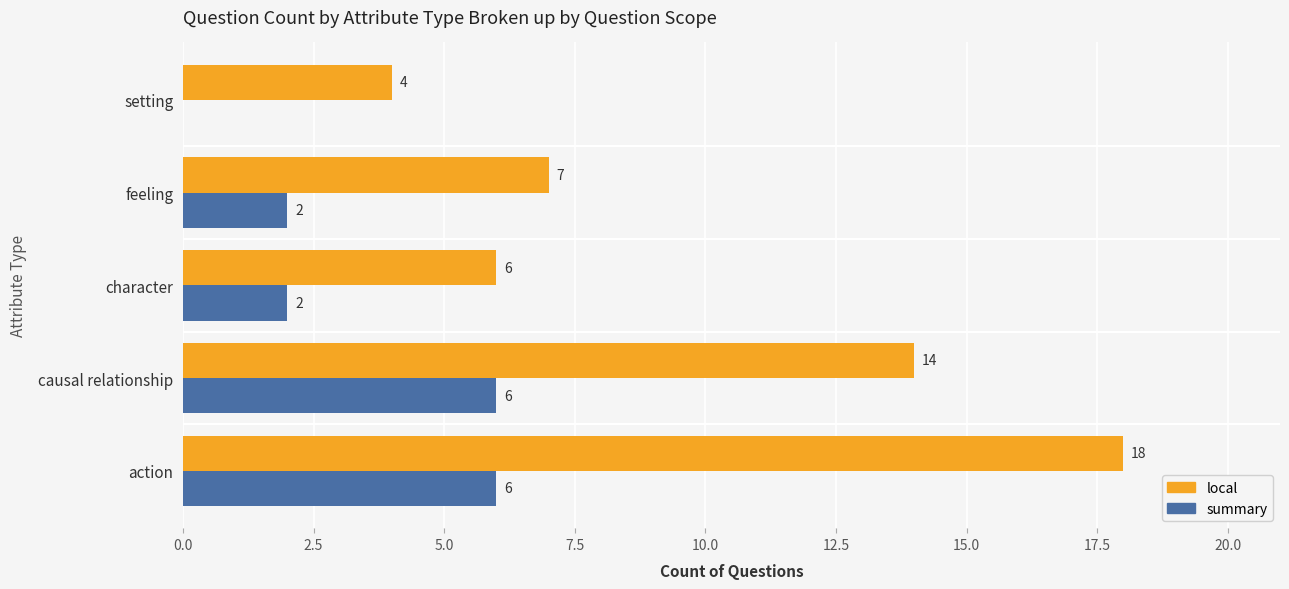

At which label does local reach its peak?

action